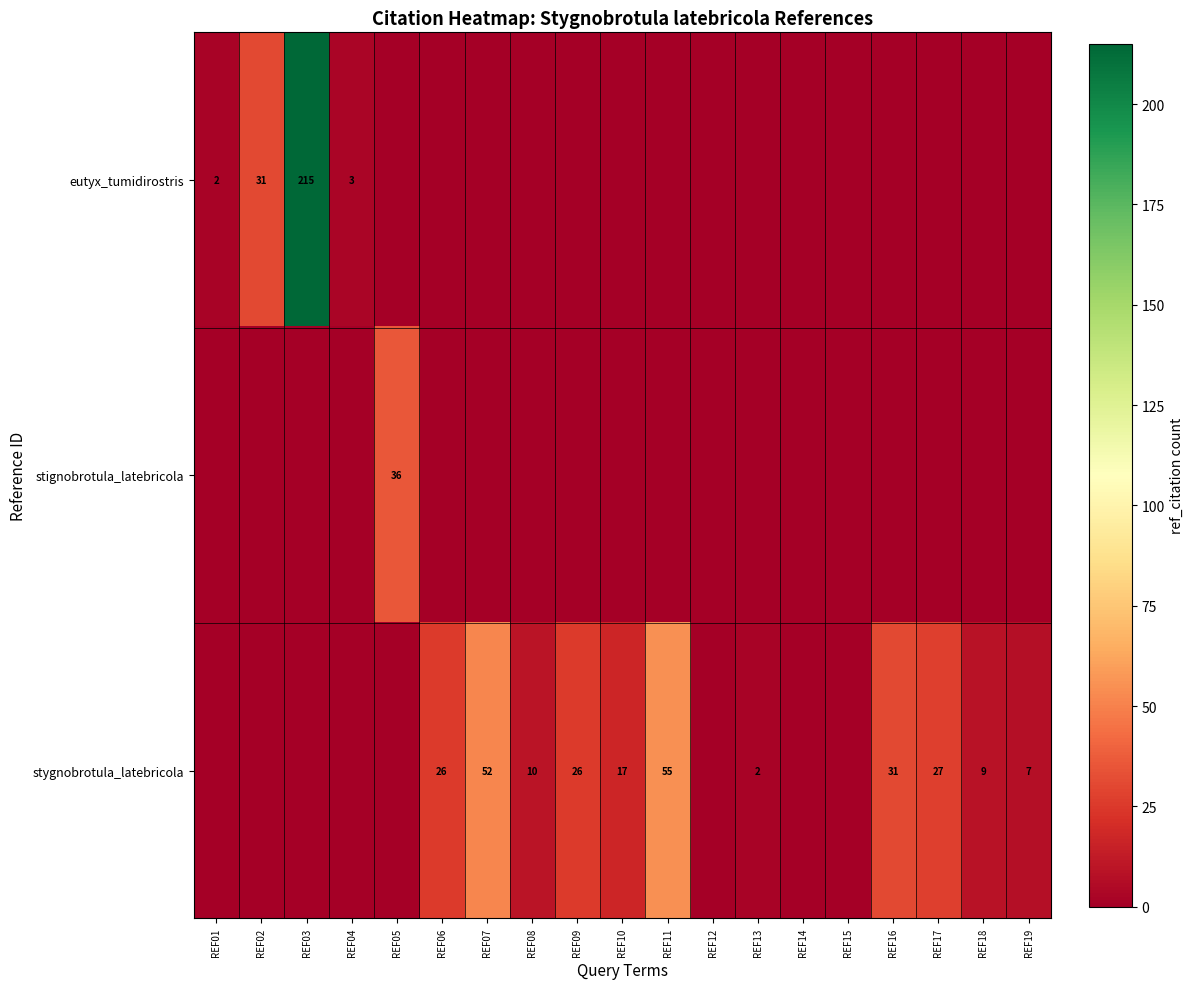

At how many categories does at least one series exceed 10?

10